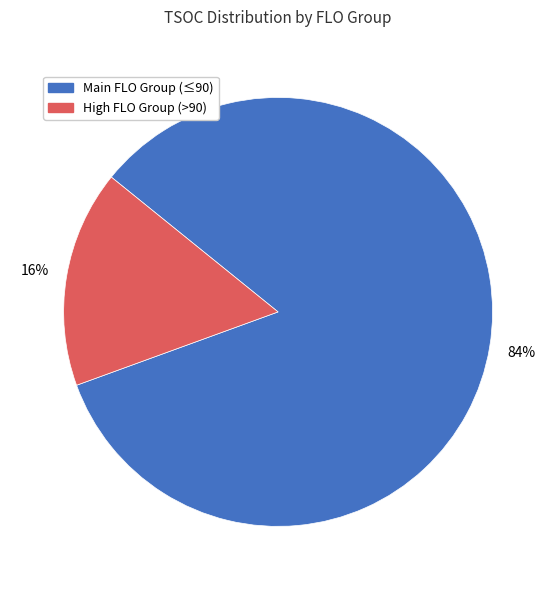

To the nearest percent, what is the average slice percentage?

50%